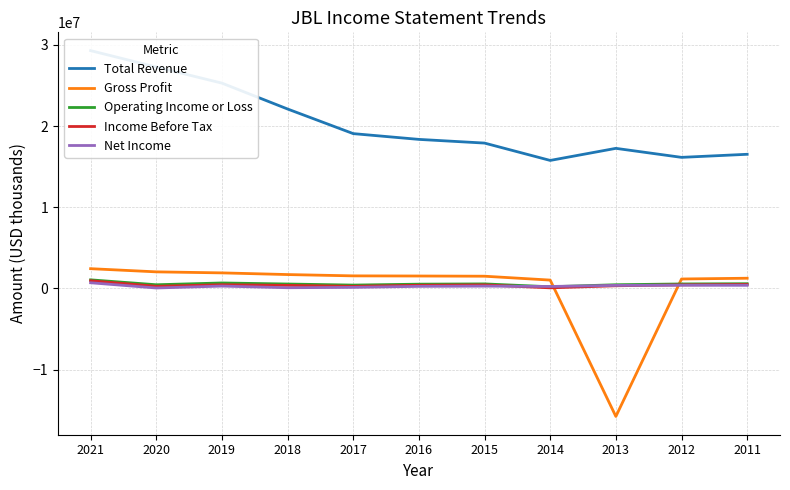

What is the value of the Operating Income or Loss point at the 10th from the left?

549600